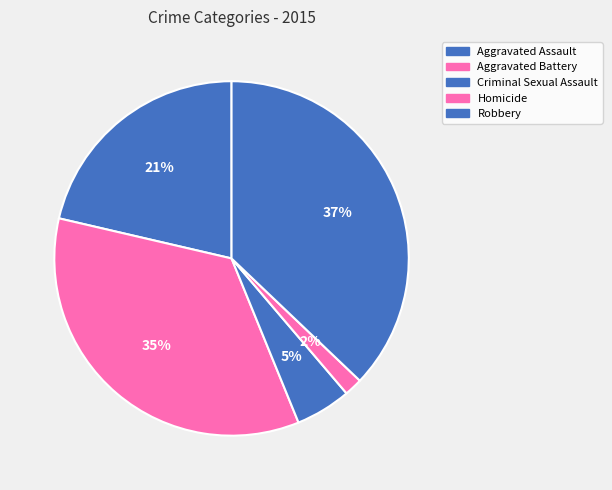

Which category has the smallest portion of the pie?

Homicide